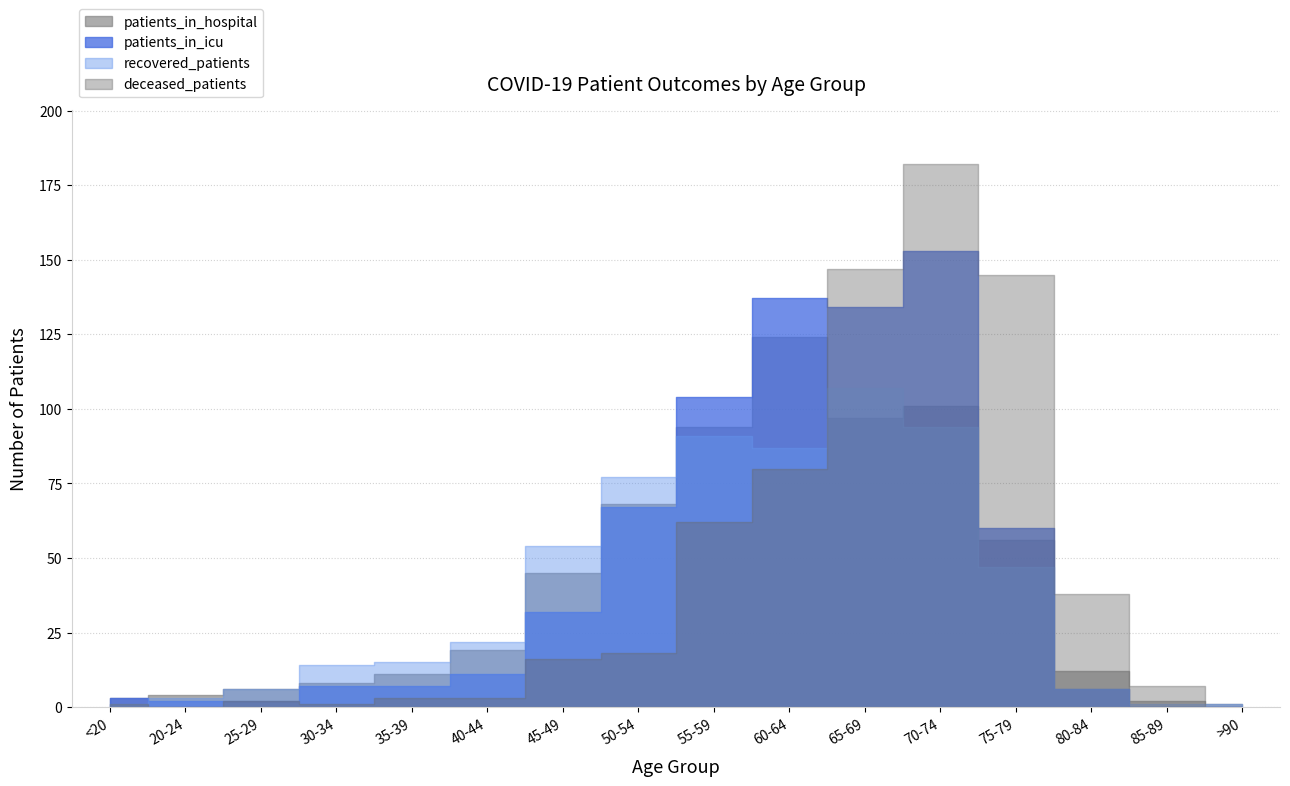

True or false: patients_in_hospital and deceased_patients cross at least once.

True